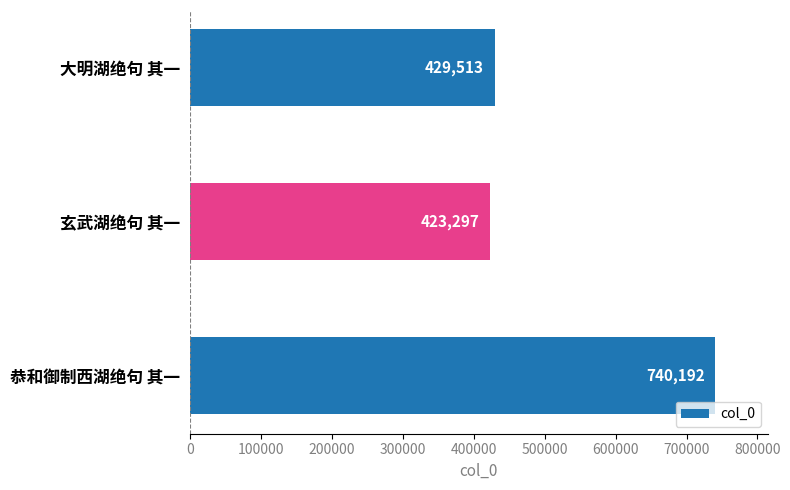

Which has a higher value, 恭和御制西湖绝句 其一 or 玄武湖绝句 其一?

恭和御制西湖绝句 其一